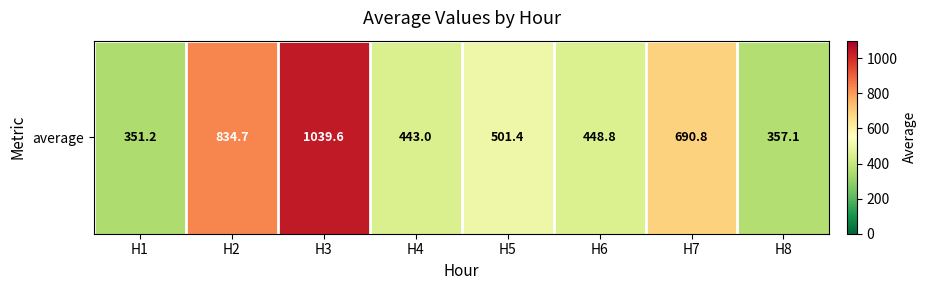

The chart shows a value of 156.1 at H8. True or false?

False